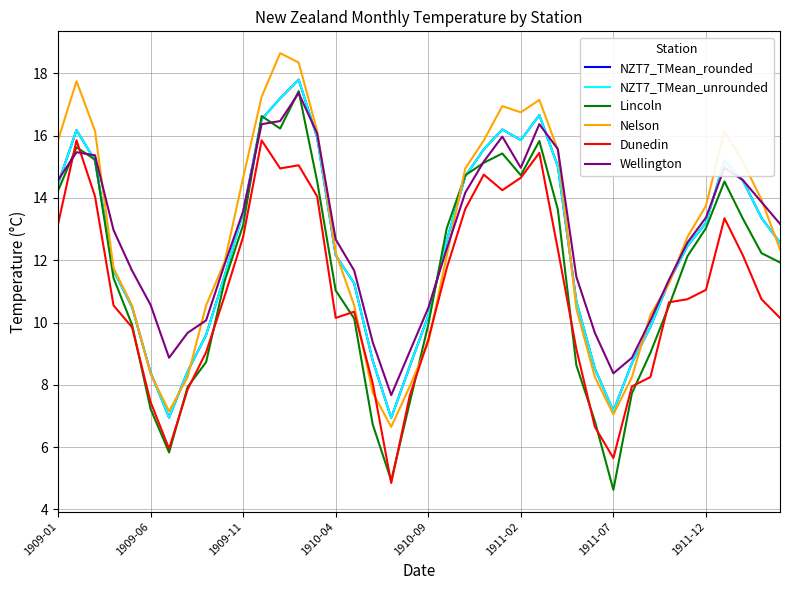

What is the value of the Dunedin point at the 28th from the left?

12.3